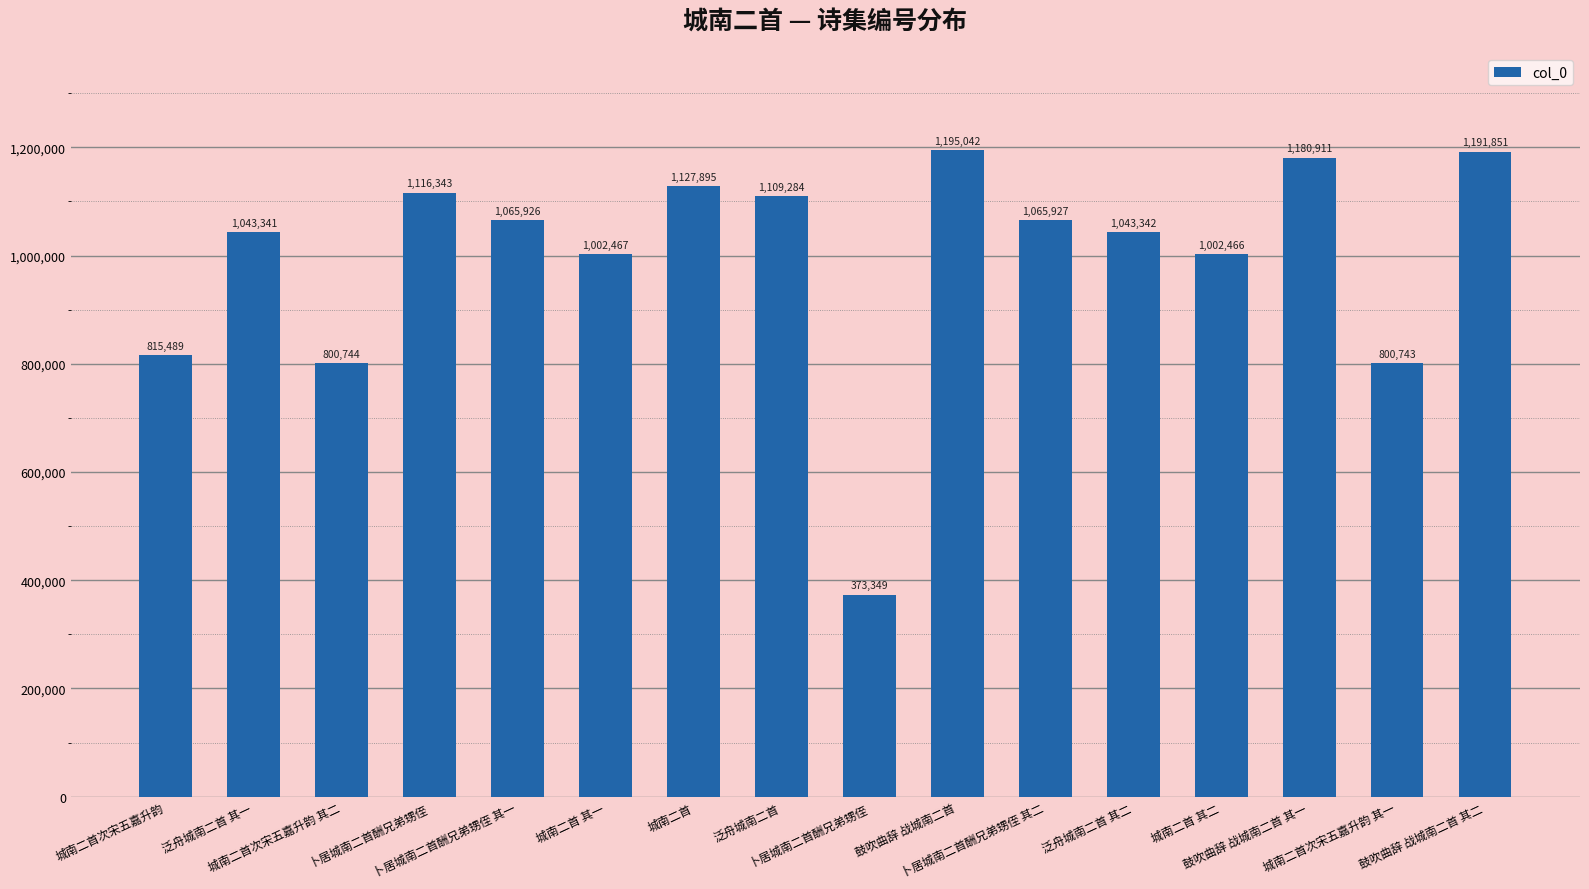

Between 泛舟城南二首 其二 and 泛舟城南二首 其一, which is larger?

泛舟城南二首 其二